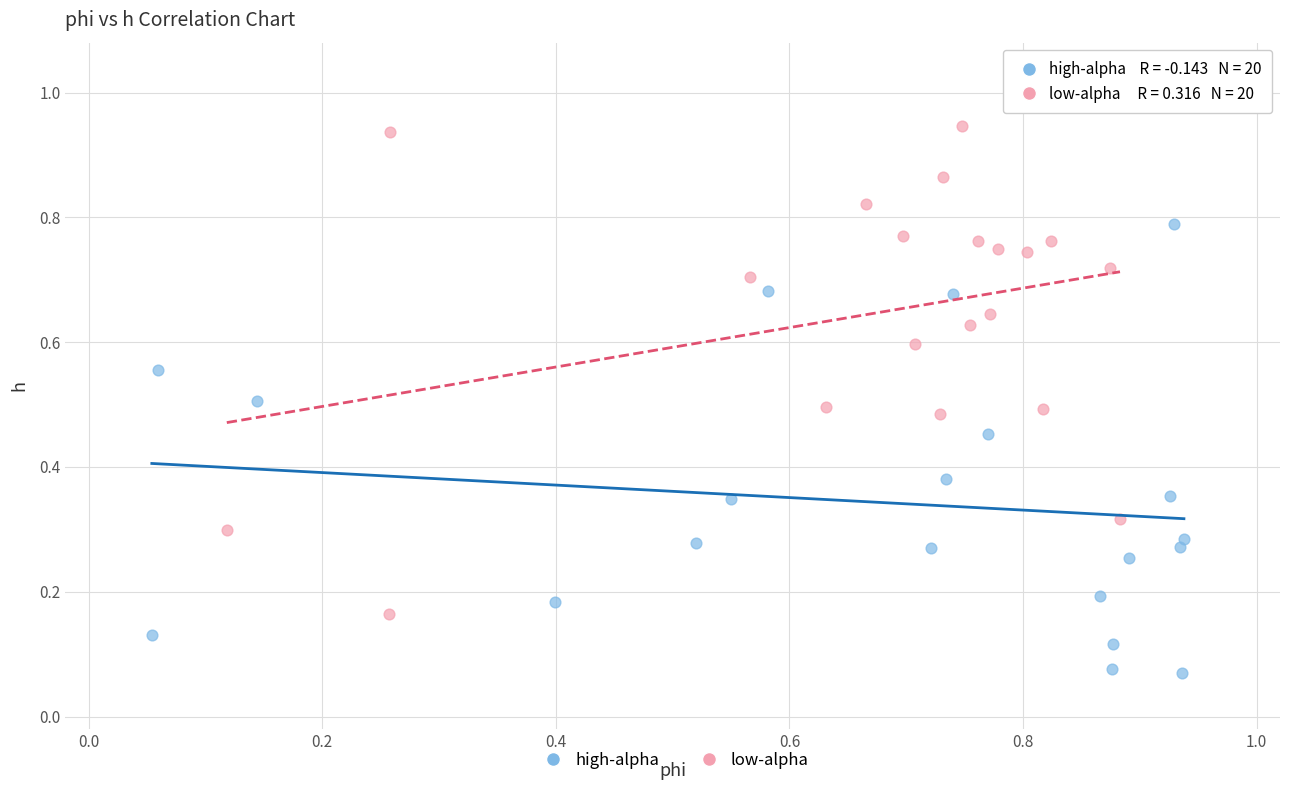

What are all the series names shown in the legend?

high-alpha, low-alpha